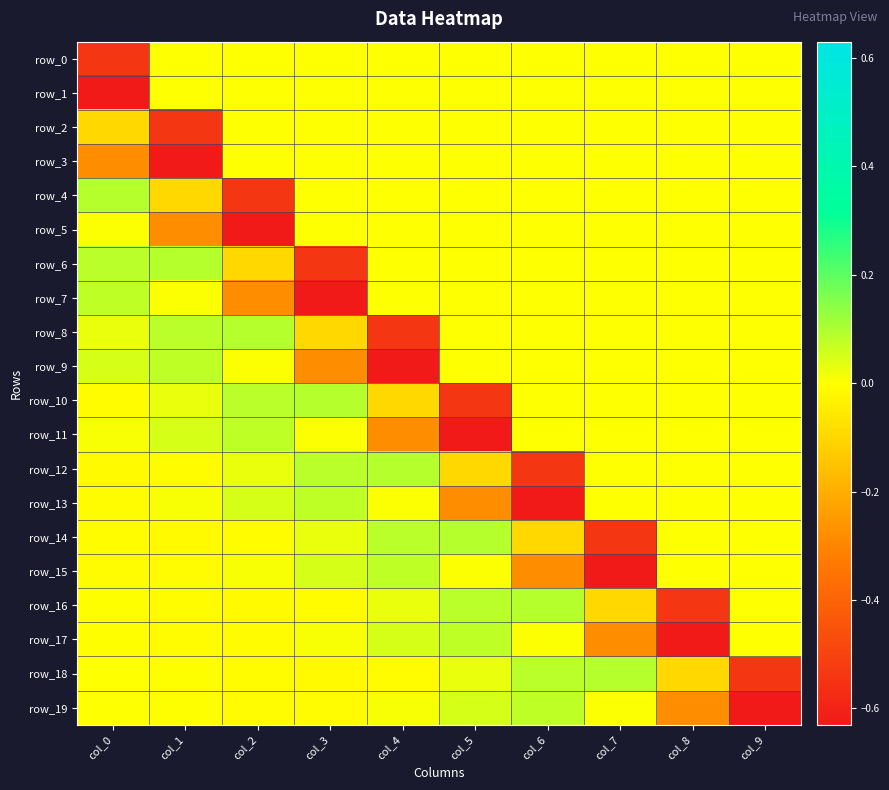

Reading right to left, transcribe all the data shown in this chart.

row_0: col_9=0.0	col_8=0.0	col_7=0.0	col_6=0.0	col_5=0.0	col_4=0.0	col_3=0.0	col_2=0.0	col_1=0.0	col_0=-0.5
row_1: col_9=0.0	col_8=0.0	col_7=0.0	col_6=0.0	col_5=0.0	col_4=0.0	col_3=0.0	col_2=0.0	col_1=0.0	col_0=-0.6
row_2: col_9=0.0	col_8=0.0	col_7=0.0	col_6=0.0	col_5=0.0	col_4=0.0	col_3=0.0	col_2=0.0	col_1=-0.5	col_0=-0.1
row_3: col_9=0.0	col_8=0.0	col_7=0.0	col_6=0.0	col_5=0.0	col_4=0.0	col_3=0.0	col_2=0.0	col_1=-0.6	col_0=-0.3
row_4: col_9=0.0	col_8=0.0	col_7=0.0	col_6=0.0	col_5=0.0	col_4=0.0	col_3=0.0	col_2=-0.5	col_1=-0.1	col_0=0.1
row_5: col_9=0.0	col_8=0.0	col_7=0.0	col_6=0.0	col_5=0.0	col_4=0.0	col_3=0.0	col_2=-0.6	col_1=-0.3	col_0=0.0
row_6: col_9=0.0	col_8=0.0	col_7=0.0	col_6=0.0	col_5=0.0	col_4=0.0	col_3=-0.5	col_2=-0.1	col_1=0.1	col_0=0.1
row_7: col_9=0.0	col_8=0.0	col_7=0.0	col_6=0.0	col_5=0.0	col_4=0.0	col_3=-0.6	col_2=-0.3	col_1=0.0	col_0=0.1
row_8: col_9=0.0	col_8=0.0	col_7=0.0	col_6=0.0	col_5=0.0	col_4=-0.5	col_3=-0.1	col_2=0.1	col_1=0.1	col_0=0.0
row_9: col_9=0.0	col_8=0.0	col_7=0.0	col_6=0.0	col_5=0.0	col_4=-0.6	col_3=-0.3	col_2=0.0	col_1=0.1	col_0=0.0
row_10: col_9=0.0	col_8=0.0	col_7=0.0	col_6=0.0	col_5=-0.5	col_4=-0.1	col_3=0.1	col_2=0.1	col_1=0.0	col_0=-0.0
row_11: col_9=0.0	col_8=0.0	col_7=0.0	col_6=0.0	col_5=-0.6	col_4=-0.3	col_3=0.0	col_2=0.1	col_1=0.0	col_0=0.0
row_12: col_9=0.0	col_8=0.0	col_7=0.0	col_6=-0.5	col_5=-0.1	col_4=0.1	col_3=0.1	col_2=0.0	col_1=-0.0	col_0=-0.0
row_13: col_9=0.0	col_8=0.0	col_7=0.0	col_6=-0.6	col_5=-0.3	col_4=0.0	col_3=0.1	col_2=0.0	col_1=0.0	col_0=-0.0
row_14: col_9=0.0	col_8=0.0	col_7=-0.5	col_6=-0.1	col_5=0.1	col_4=0.1	col_3=0.0	col_2=-0.0	col_1=-0.0	col_0=-0.0
row_15: col_9=0.0	col_8=0.0	col_7=-0.6	col_6=-0.3	col_5=0.0	col_4=0.1	col_3=0.0	col_2=0.0	col_1=-0.0	col_0=-0.0
row_16: col_9=0.0	col_8=-0.5	col_7=-0.1	col_6=0.1	col_5=0.1	col_4=0.0	col_3=-0.0	col_2=-0.0	col_1=-0.0	col_0=-0.0
row_17: col_9=0.0	col_8=-0.6	col_7=-0.3	col_6=0.0	col_5=0.1	col_4=0.0	col_3=0.0	col_2=-0.0	col_1=-0.0	col_0=-0.0
row_18: col_9=-0.5	col_8=-0.1	col_7=0.1	col_6=0.1	col_5=0.0	col_4=-0.0	col_3=-0.0	col_2=-0.0	col_1=-0.0	col_0=0.0
row_19: col_9=-0.6	col_8=-0.3	col_7=0.0	col_6=0.1	col_5=0.0	col_4=0.0	col_3=-0.0	col_2=-0.0	col_1=-0.0	col_0=0.0